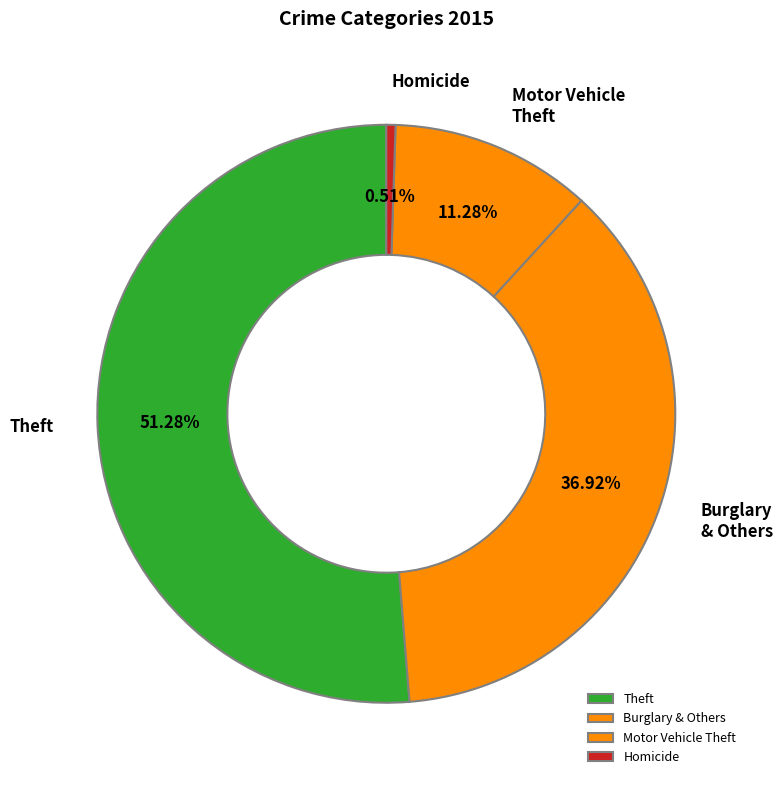

Count the number of slices in the pie.

4